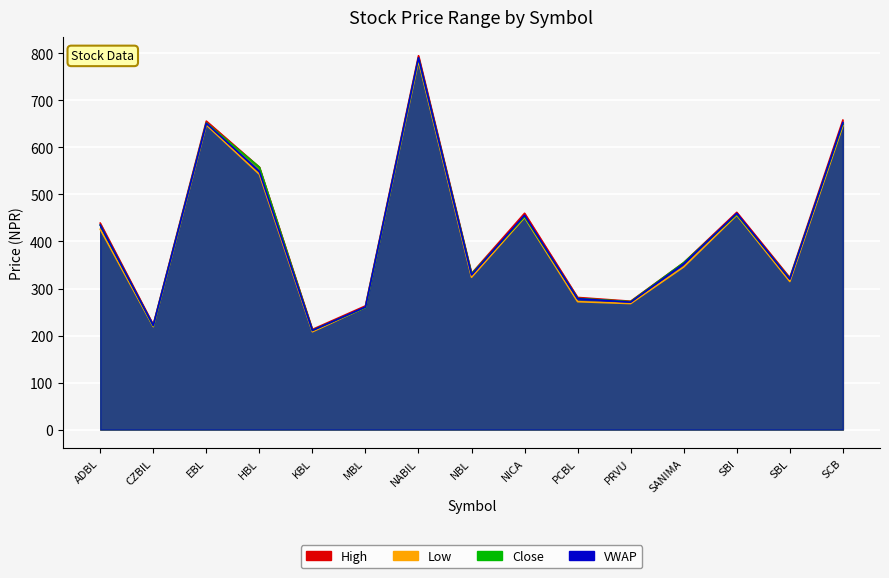

Reading left to right, what are all the values shown in this chart?

High: ADBL=439.0	CZBIL=223.0	EBL=656.0	HBL=558.0	KBL=213.0	MBL=263.0	NABIL=795.0	NBL=332.0	NICA=460.0	PCBL=281.0	PRVU=273.0	SANIMA=355.0	SBI=462.0	SBL=323.0	SCB=658.0
Low: ADBL=426.0	CZBIL=219.0	EBL=648.0	HBL=543.0	KBL=208.0	MBL=260.0	NABIL=784.0	NBL=324.0	NICA=451.0	PCBL=272.0	PRVU=268.0	SANIMA=346.0	SBI=456.0	SBL=315.0	SCB=646.0
Close: ADBL=435.0	CZBIL=221.0	EBL=652.0	HBL=558.0	KBL=211.0	MBL=260.0	NABIL=790.0	NBL=331.0	NICA=453.0	PCBL=279.0	PRVU=272.0	SANIMA=355.0	SBI=458.0	SBL=321.0	SCB=651.0
VWAP: ADBL=434.9	CZBIL=221.5	EBL=651.2	HBL=548.9	KBL=210.8	MBL=260.8	NABIL=790.7	NBL=328.9	NICA=455.7	PCBL=278.4	PRVU=271.0	SANIMA=352.7	SBI=459.8	SBL=320.0	SCB=653.0